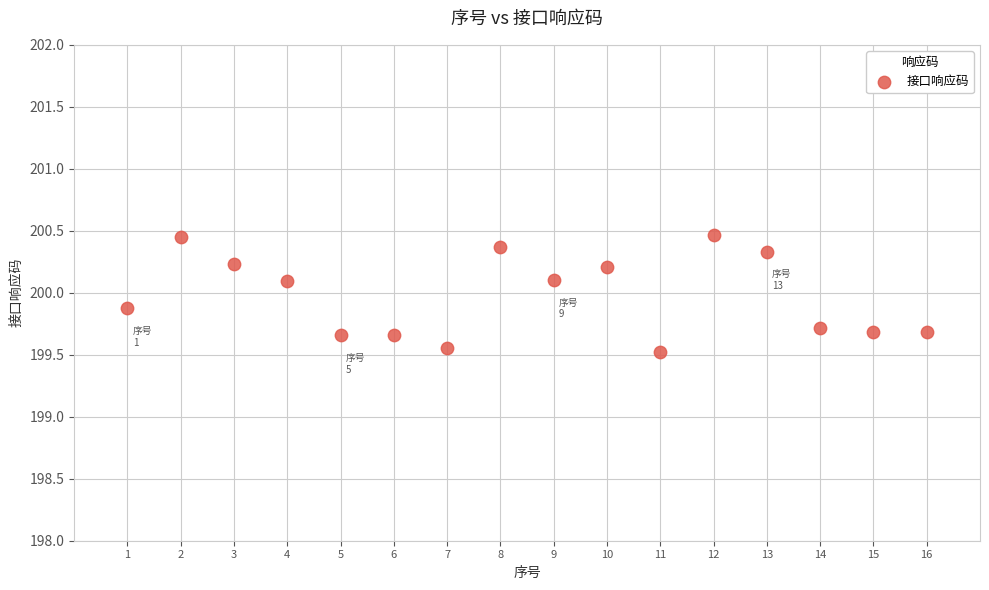

What is the range of Y values (max minus min)?

0.9